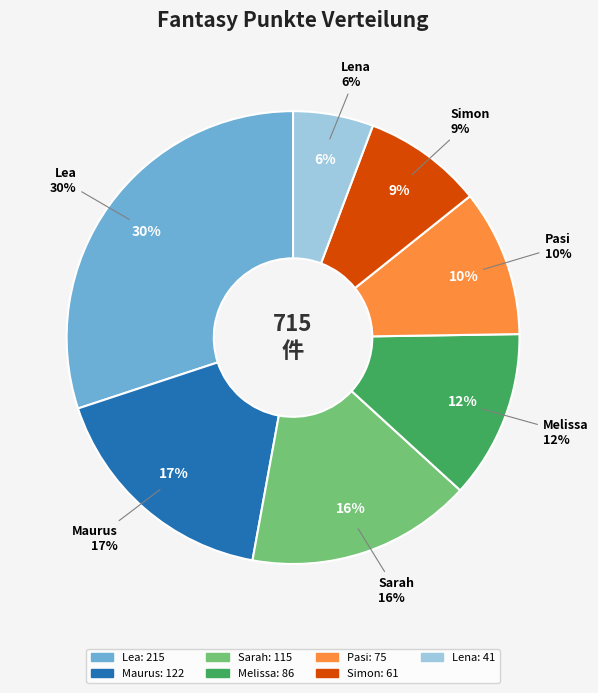

Does any single category account for the majority?

No